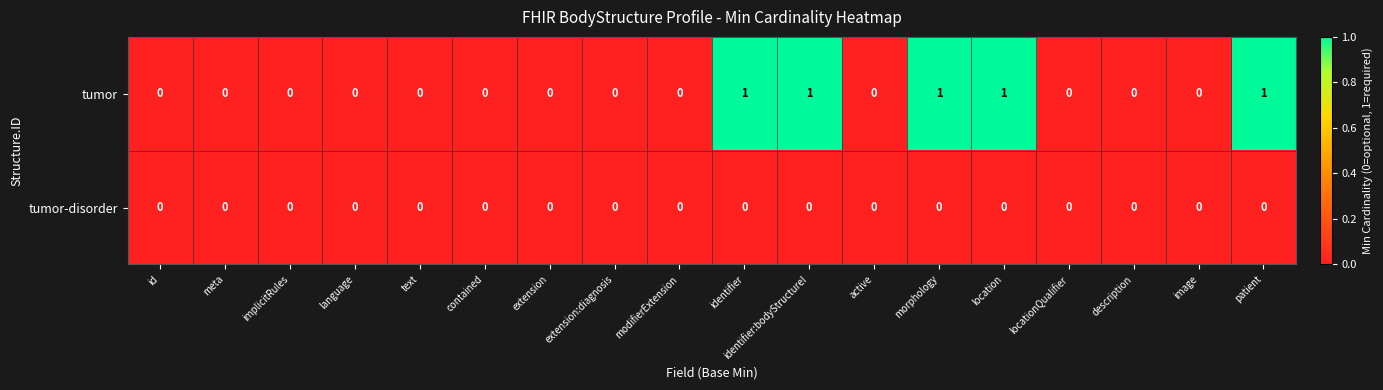

What is the maximum value shown in the chart?

1